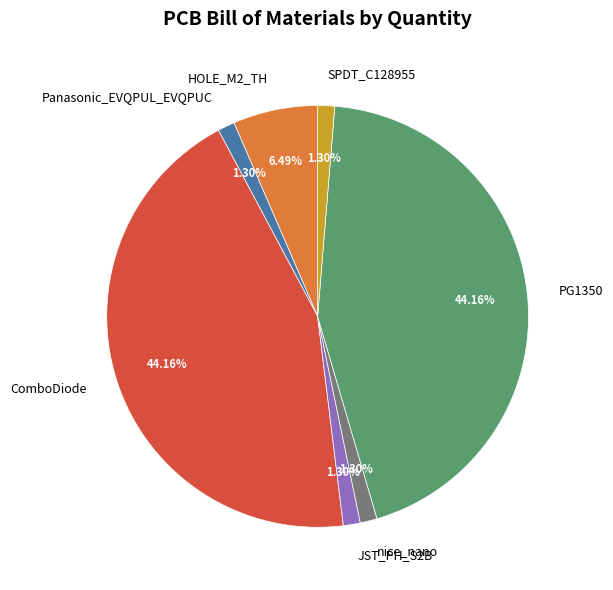

To the nearest percent, what is the combined percentage of JST_PH_S2B and SPDT_C128955?

3%